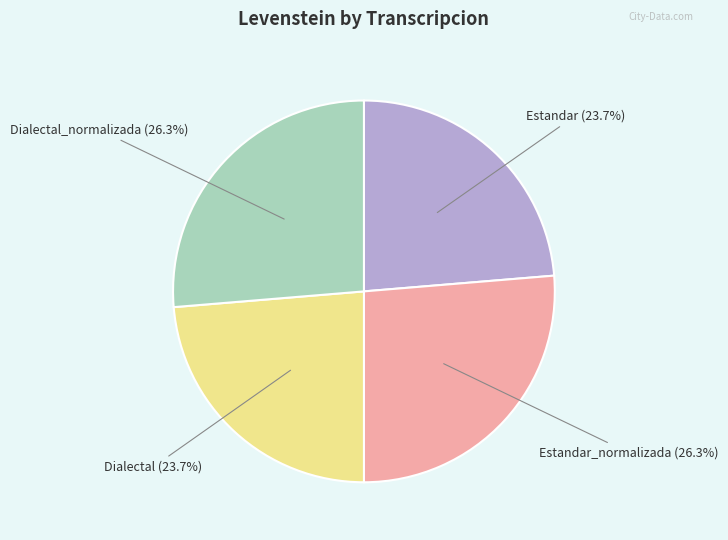

To the nearest percent, what is the average slice percentage?

25%